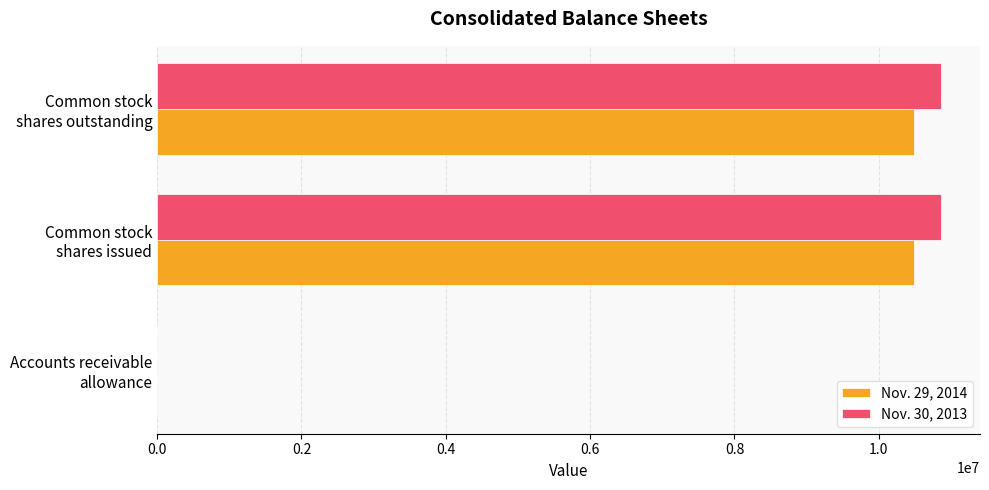

What is the difference between the maximum and minimum values in the Nov. 29, 2014 series?

10492144